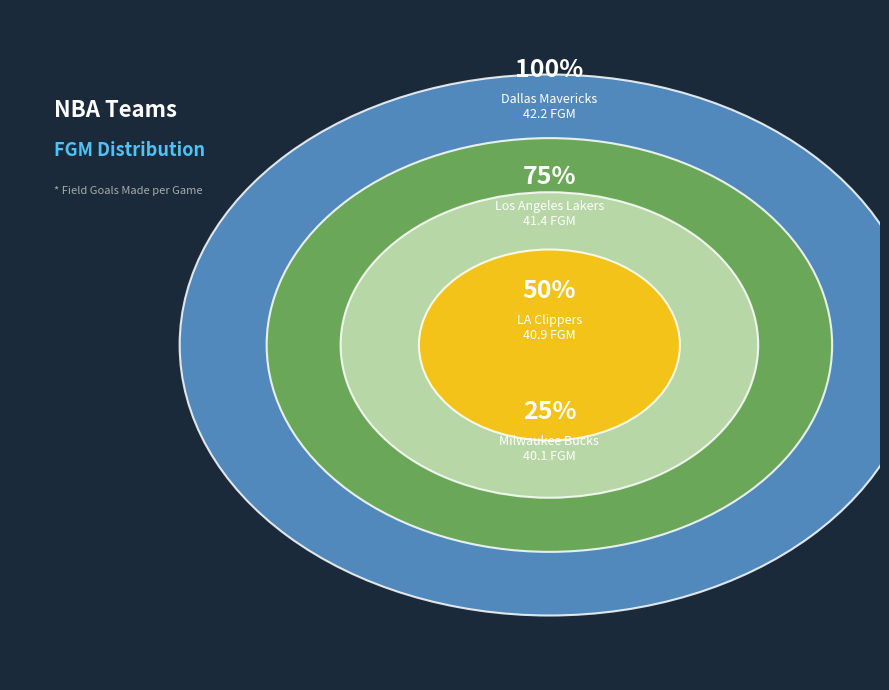

Is there any slice that represents more than half of the pie?

No